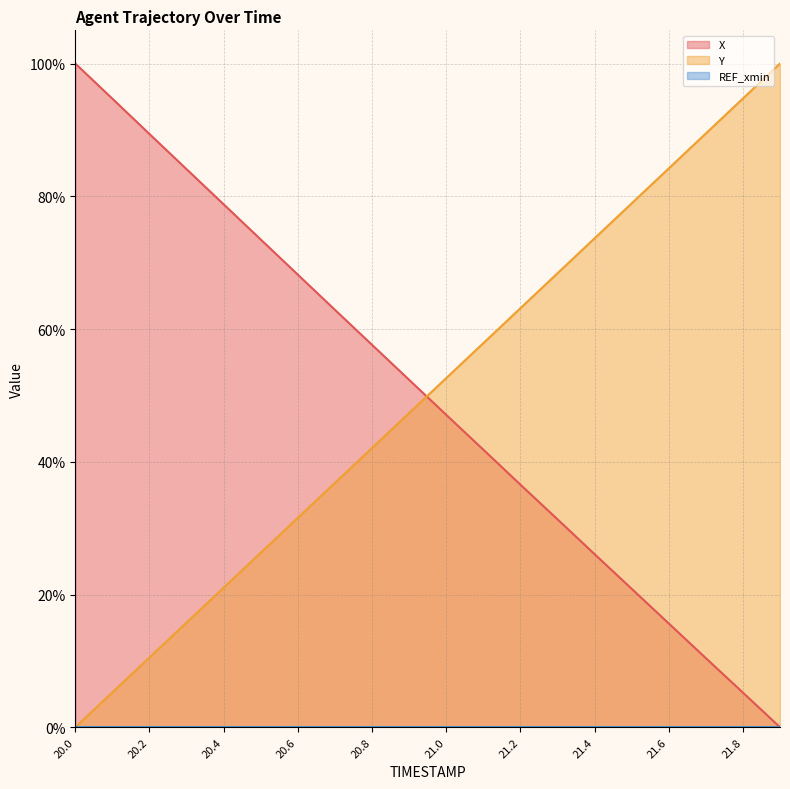

What is the value of the Y point at the 19th from the left?

94.7